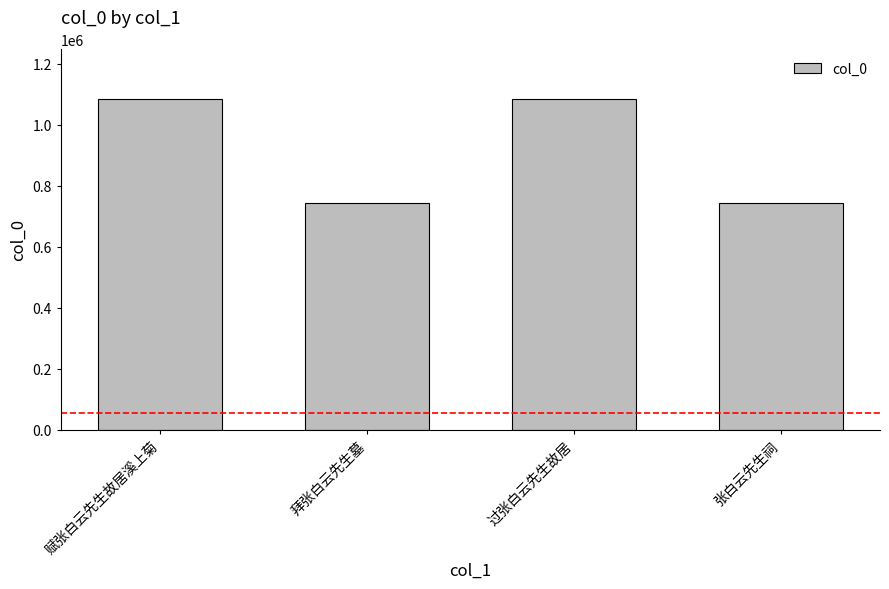

What is the sum of the values at 过张白云先生故居 and 张白云先生祠?

1828466